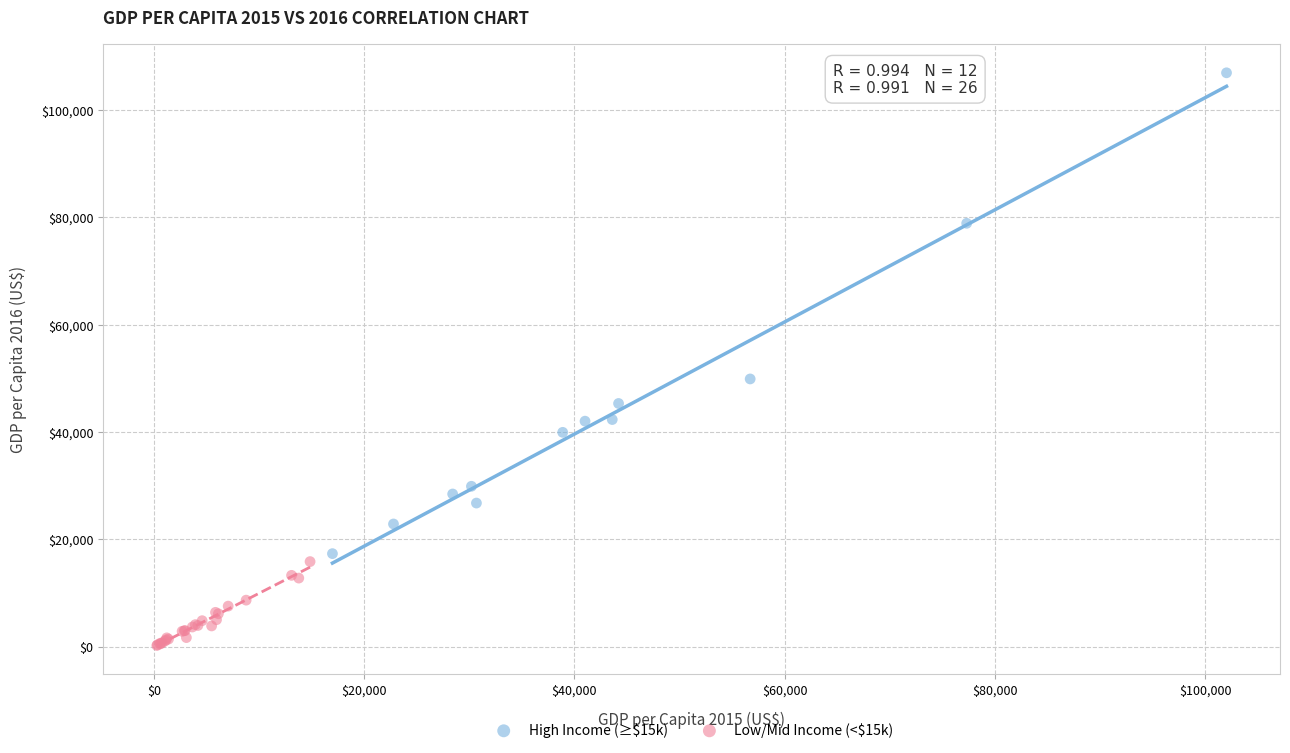

Which series reaches the maximum Y coordinate?

High Income (≥$15k)